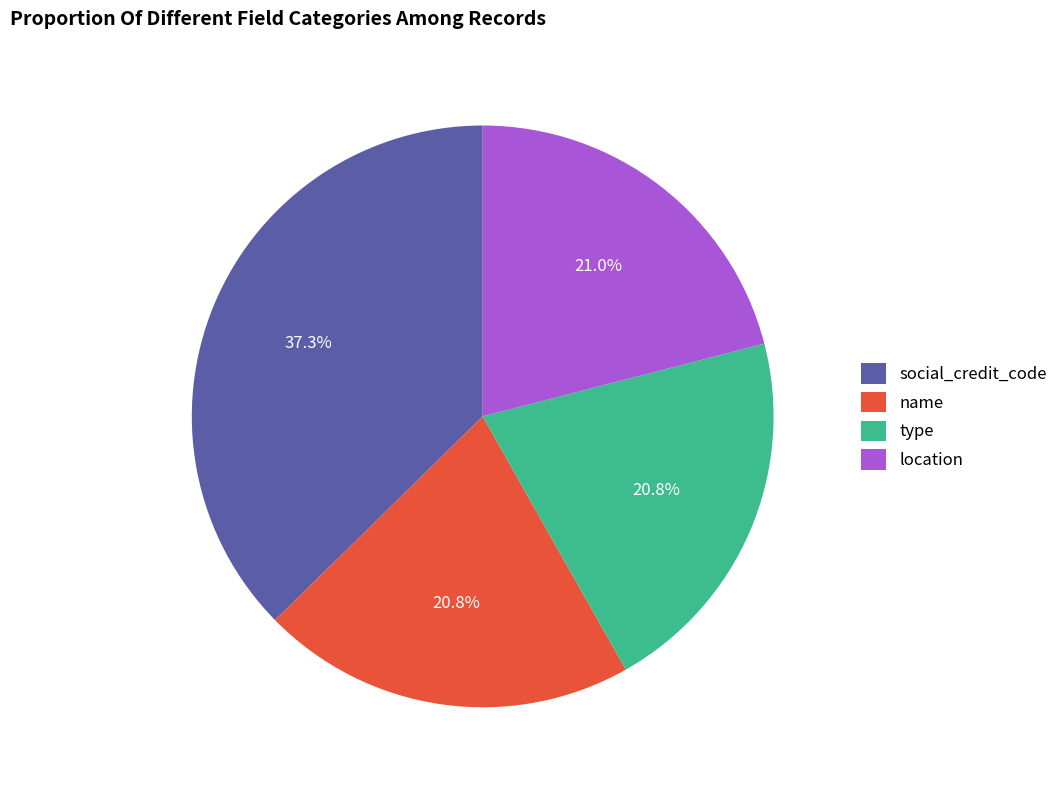

Which slice is the largest?

social_credit_code